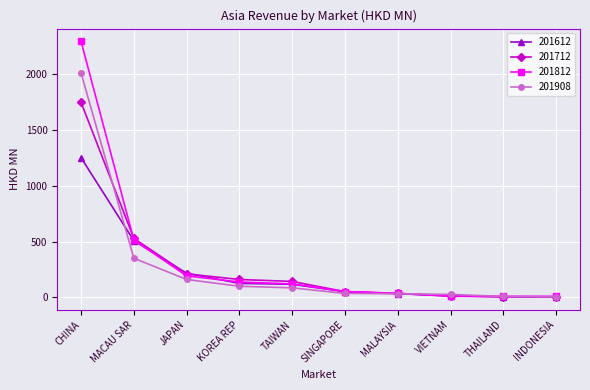

True or false: 201812 has a value of 516.3 at MACAU SAR.

True